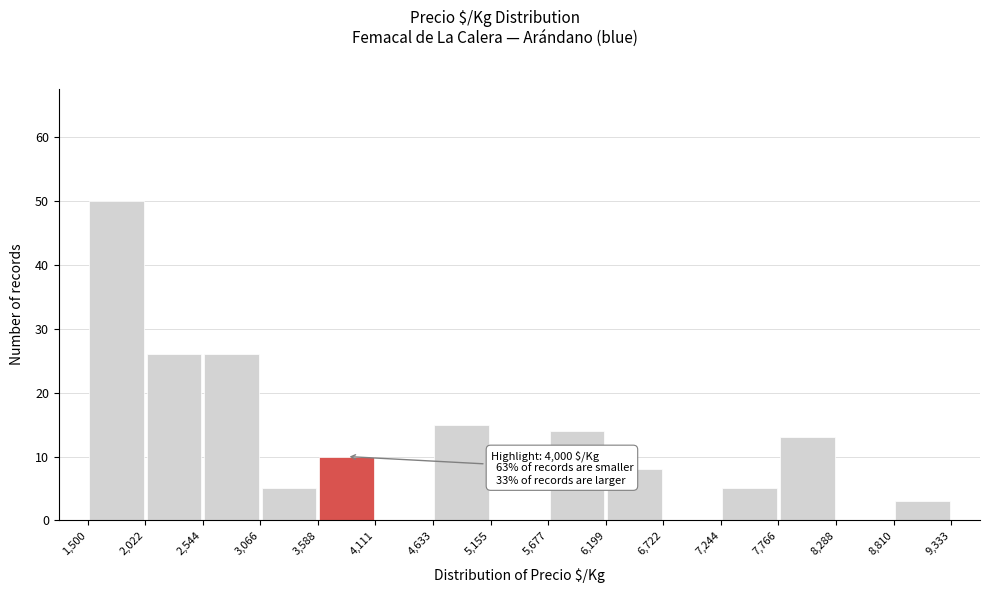

Over which range of the x-axis is the bar tallest?

1,500 to 2,022